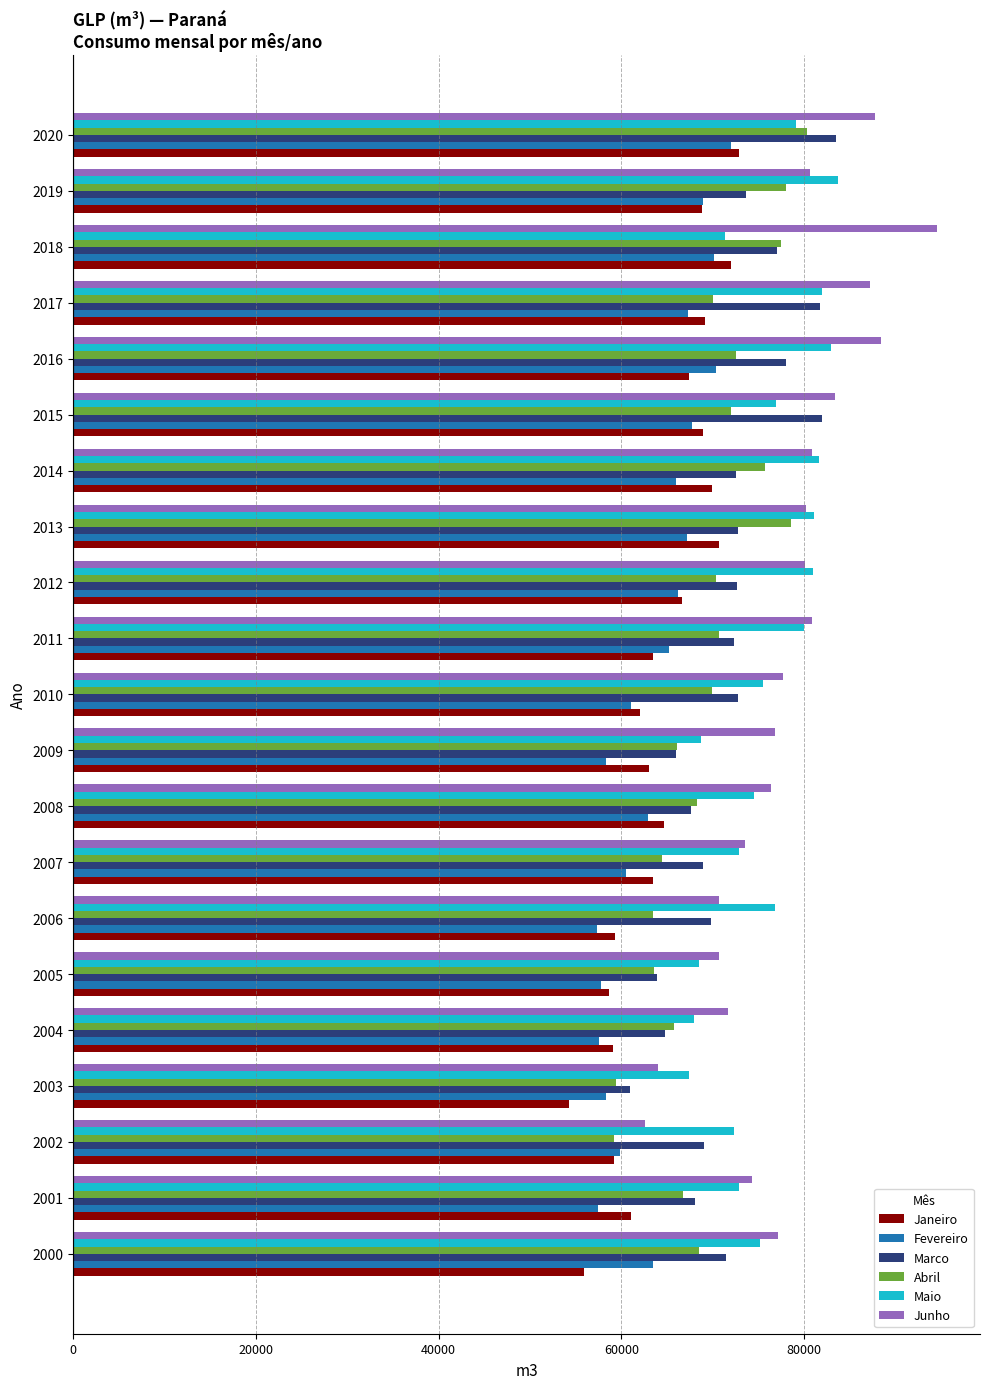

What is the lowest value of the Marco series?

60945.2